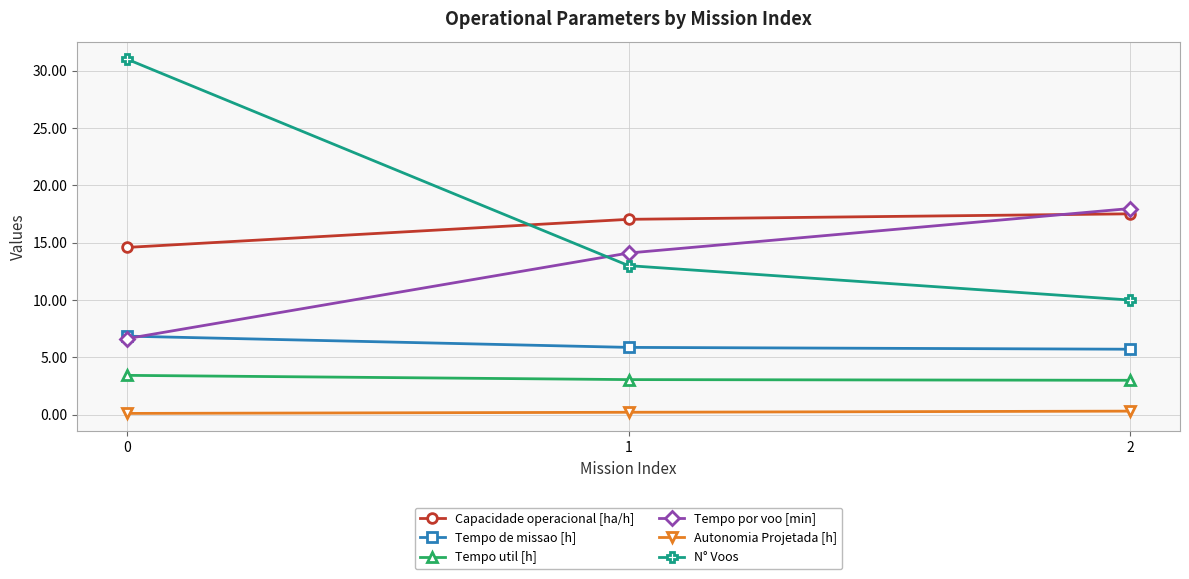

At how many categories does at least one series exceed 6?

3